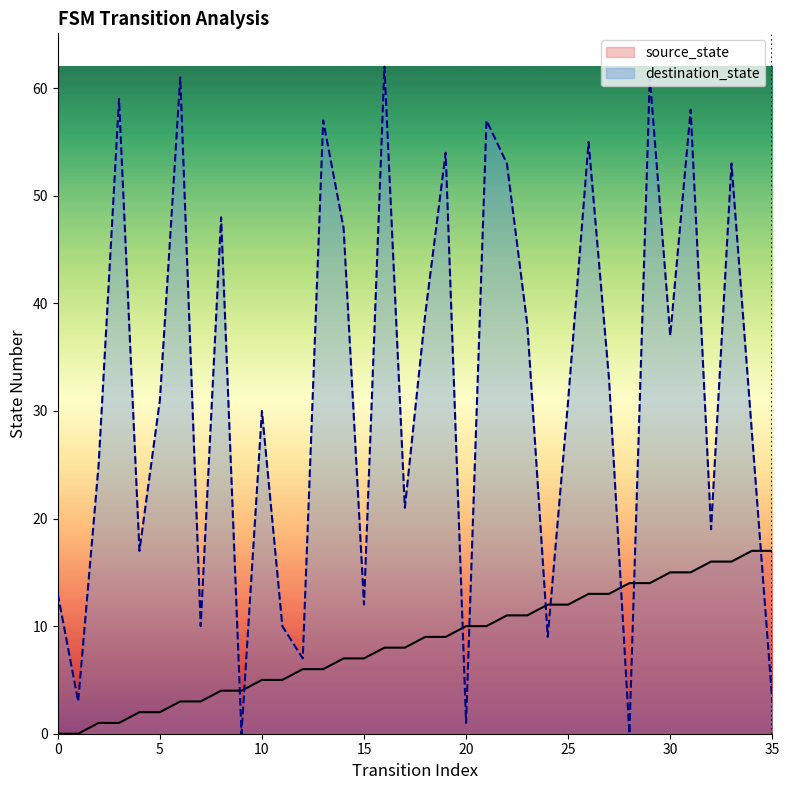

The destination_state series shows 28 at 34. True or false?

True